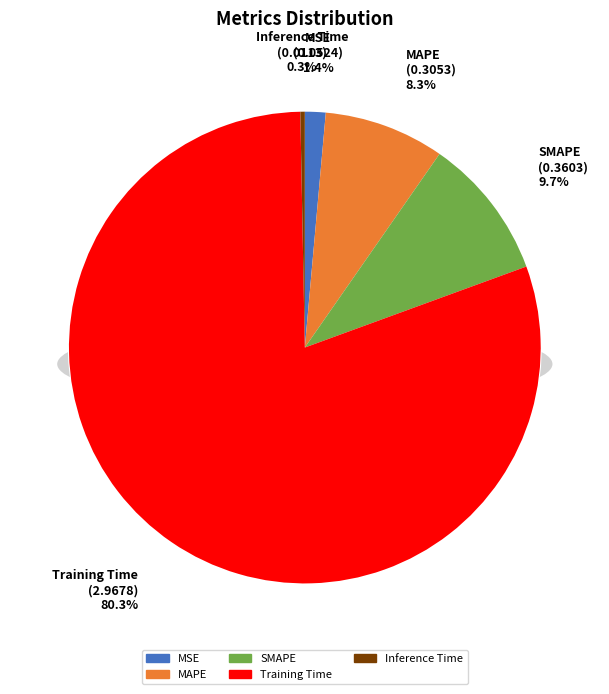

Which has a higher value, MAPE or MSE?

MAPE